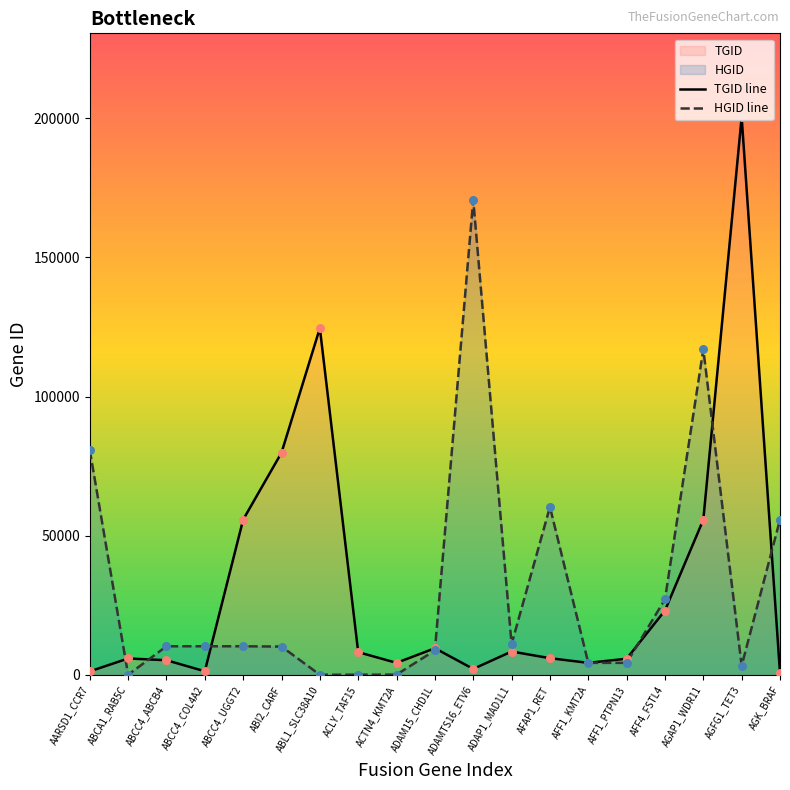

Which series reaches the minimum Y coordinate?

HGID line